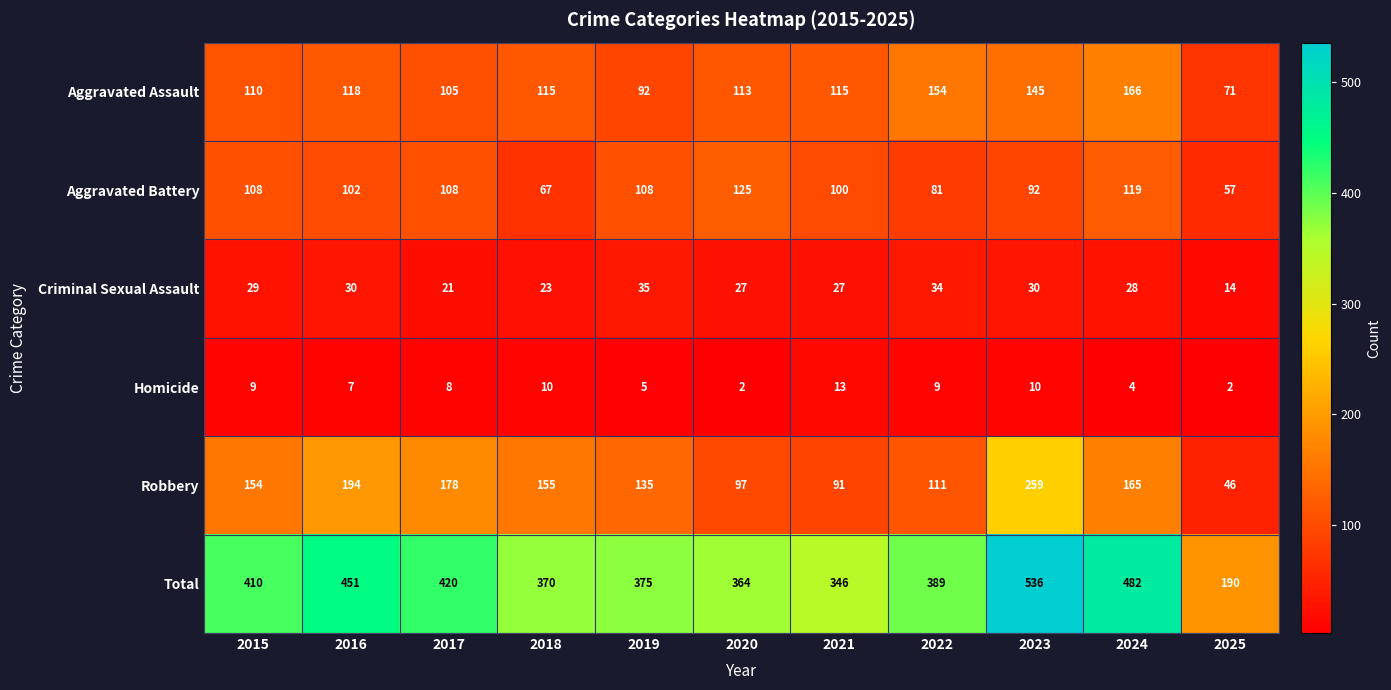

At 2019, list the series in order from largest to smallest.

Total, Robbery, Aggravated Battery, Aggravated Assault, Criminal Sexual Assault, Homicide